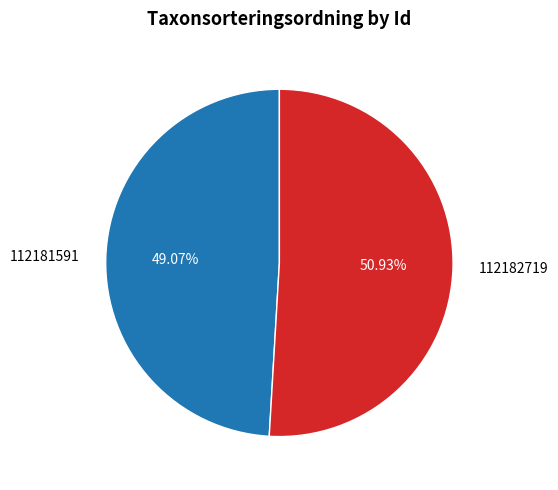

How much of the chart is everything except 112182719?

49.1%